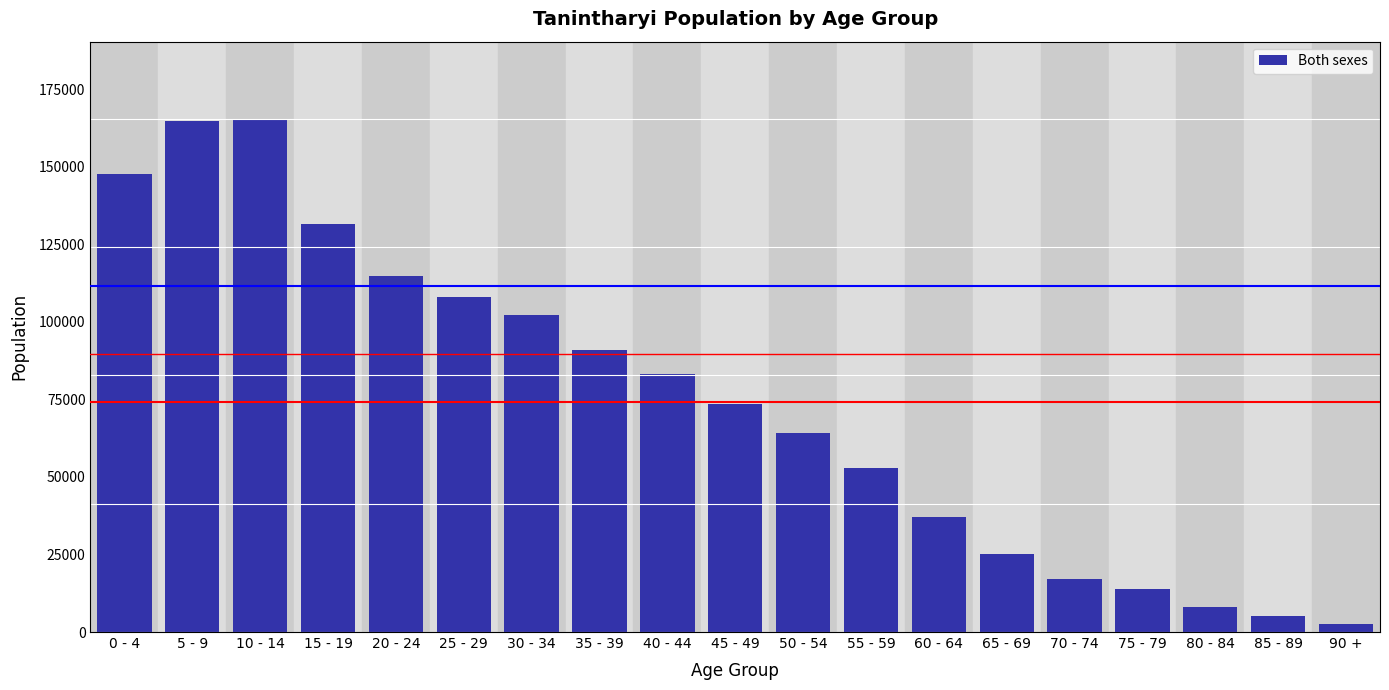

Reading left to right, transcribe all the data shown in this chart.

147818	164683	165526	131499	114893	108066	102103	91058	83346	73513	64067	52778	37096	25035	17248	13779	8157	5104	2632